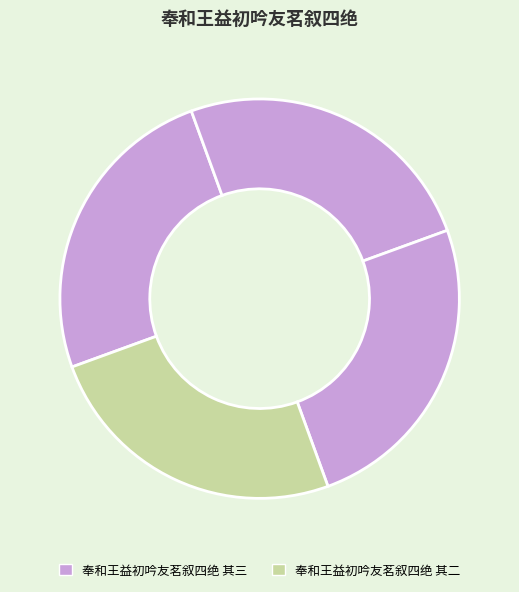

How many segments does this pie chart have?

4